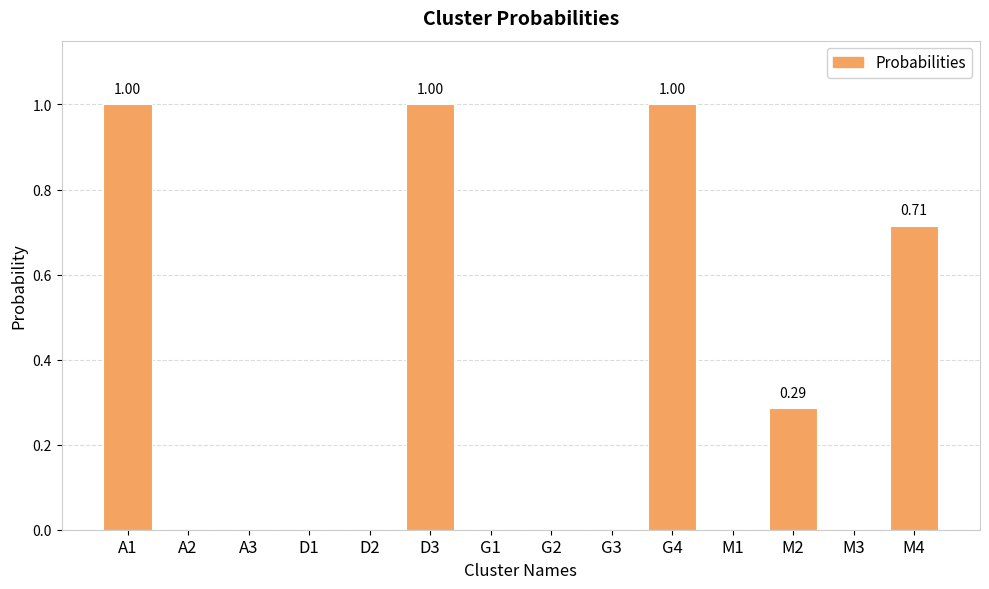

What is the sum of all values?

4.0